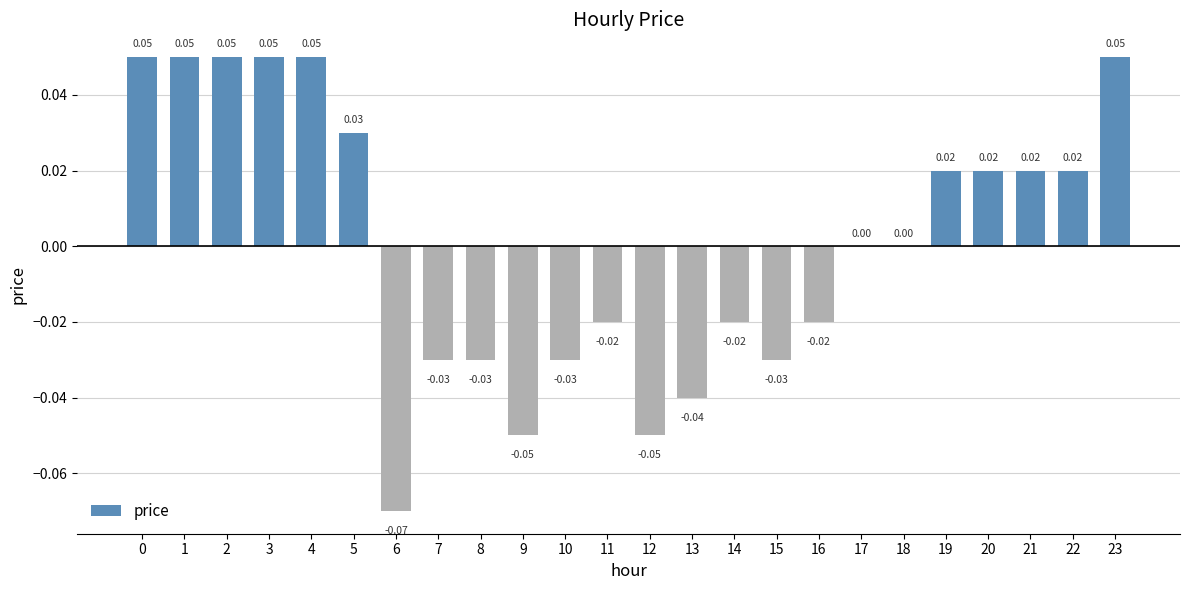

Between 16 and 8, which is larger?

16